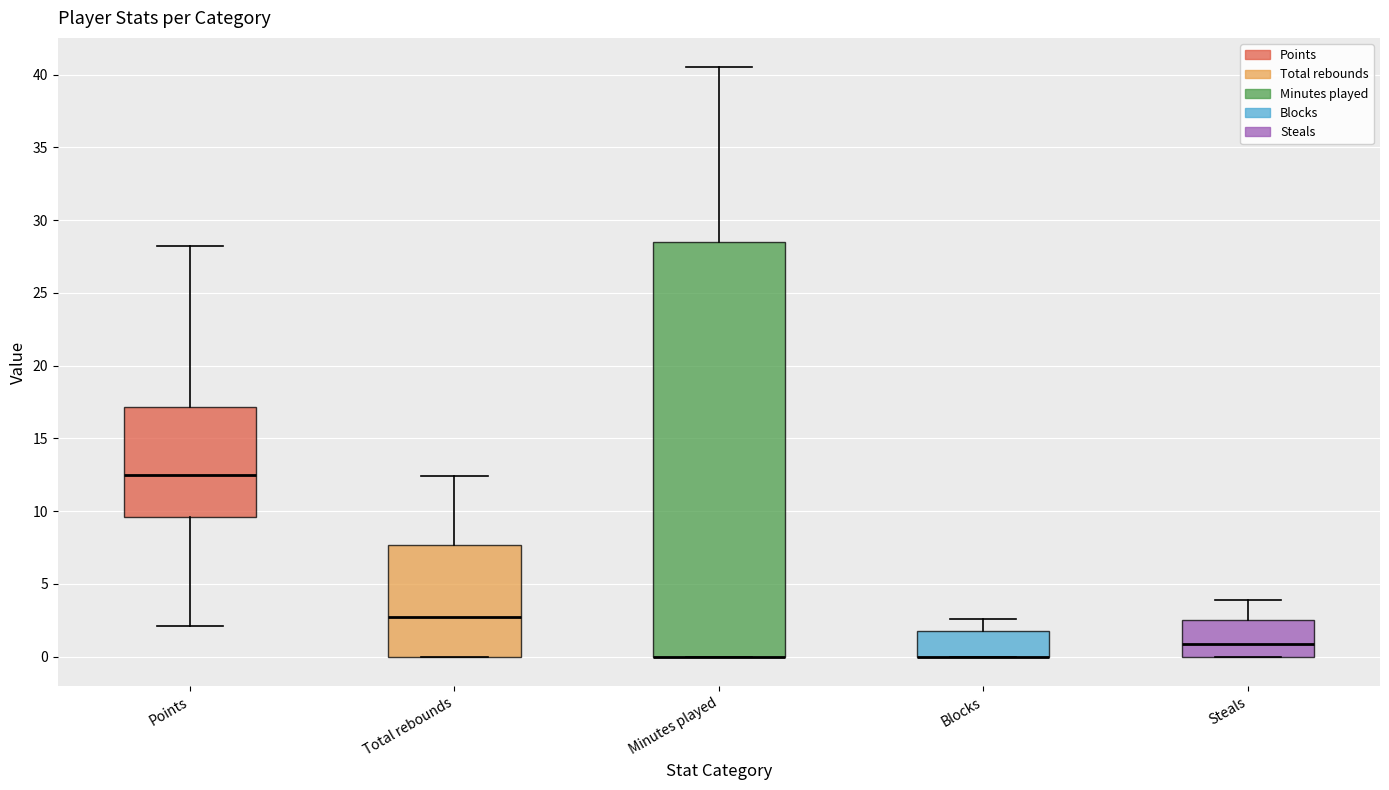

Reading left to right, read every box against the y-axis: the position of its median line, the range the box covers, and the ends of its whiskers. The values are not printed on the chart, so give them approximately, as read against the axis.

Points: median 12.5, box 9.5 to 17.0, whiskers 2.0 to 28.0
Total rebounds: median 2.5, box 0.0 to 7.5, whiskers 0.0 to 12.5
Minutes played: median 0.0 (drawn on the box's lower edge), box 0.0 to 28.5, whiskers 0.0 to 40.5
Blocks: median 0.0 (drawn on the box's lower edge), box 0.0 to 2.0, whiskers 0.0 to 2.5
Steals: median 1.0, box 0.0 to 2.5, whiskers 0.0 to 4.0